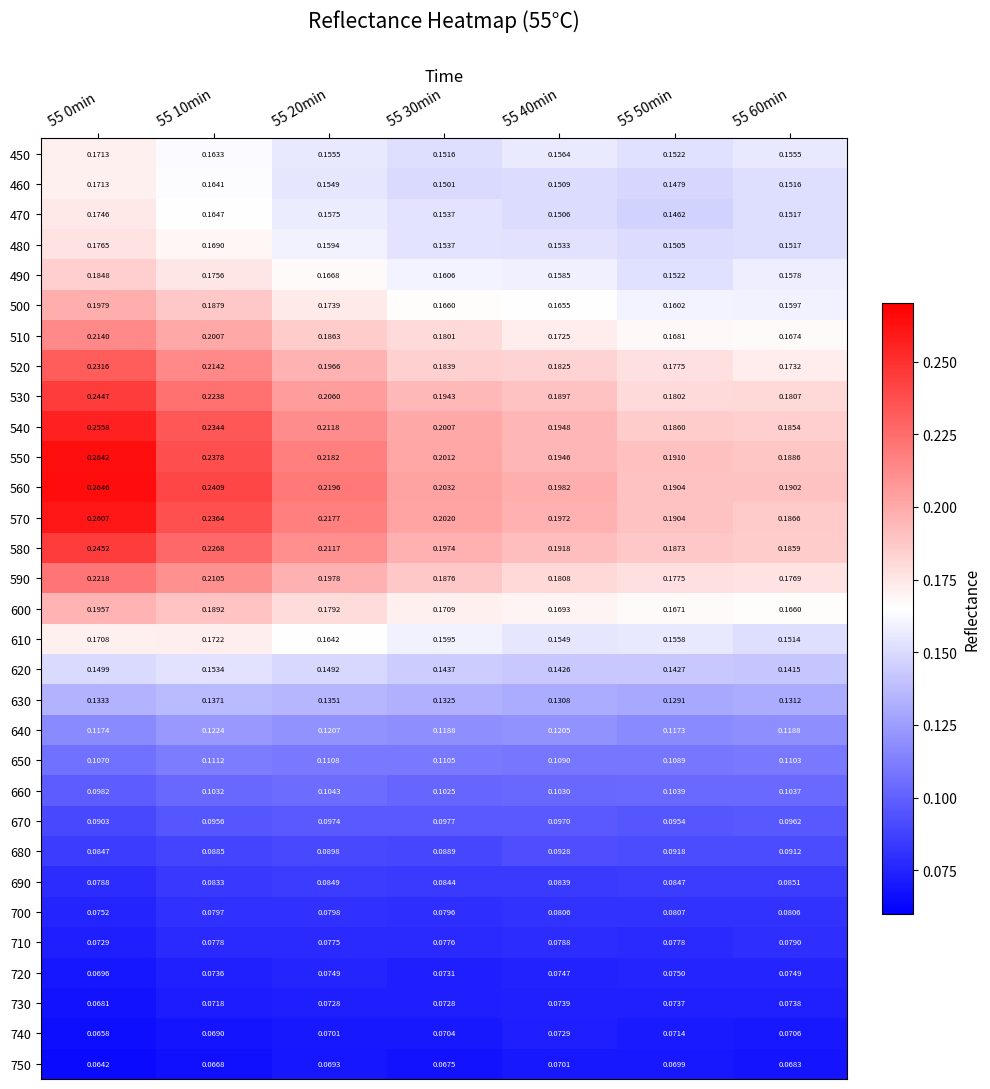

Which series changed the most between 55 50min and 55 60min?

490